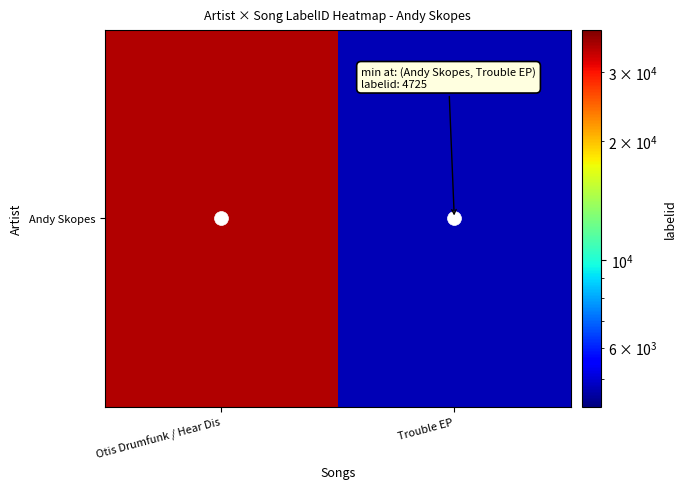

What is the change in value from Otis Drumfunk / Hear Dis to Trouble EP?

-30112